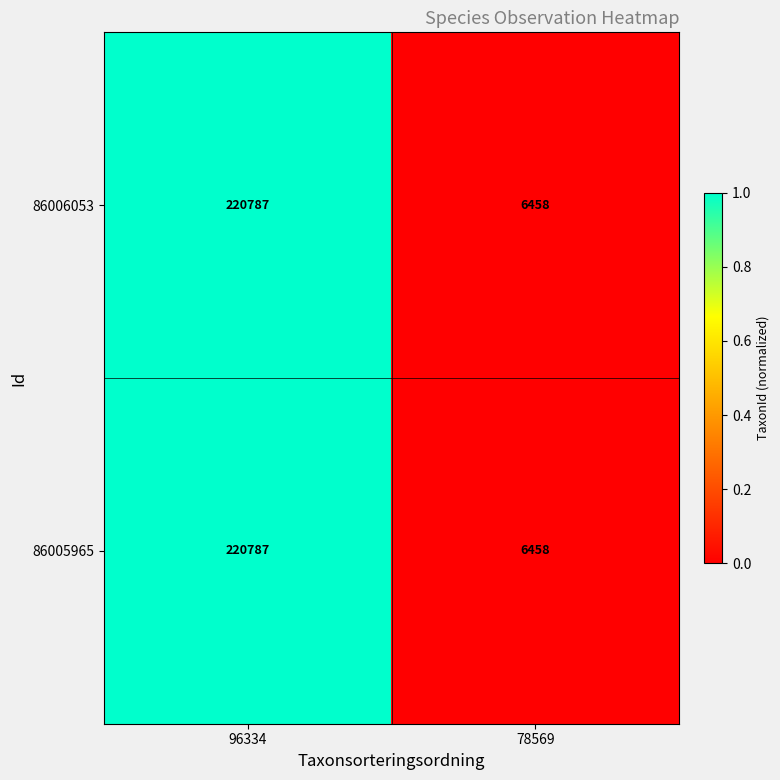

How many distinct data groups are displayed?

2